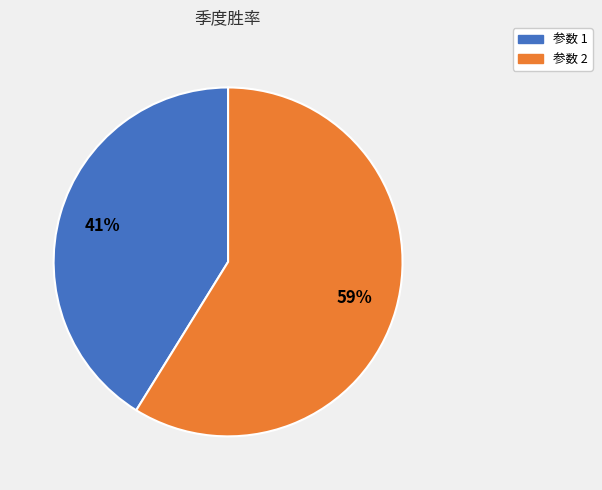

Is there a majority slice in this chart?

Yes